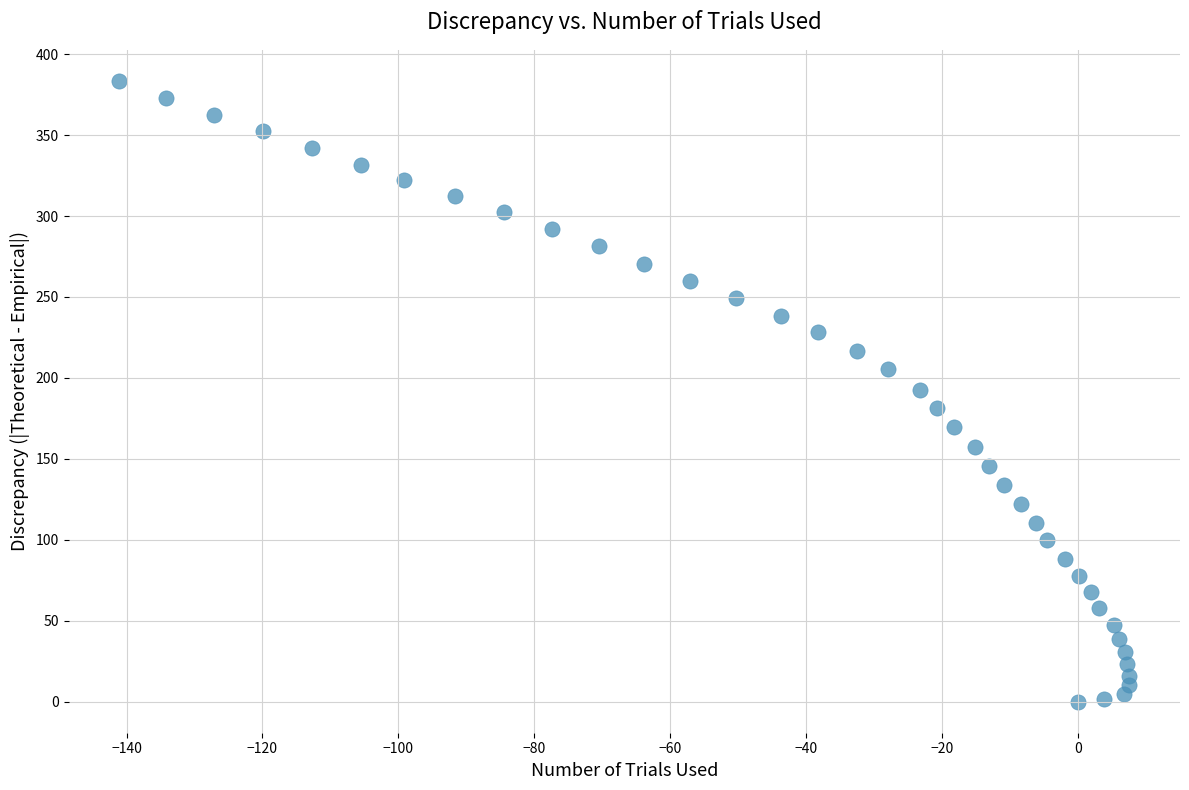

What is the range of Y values (max minus min)?

383.5